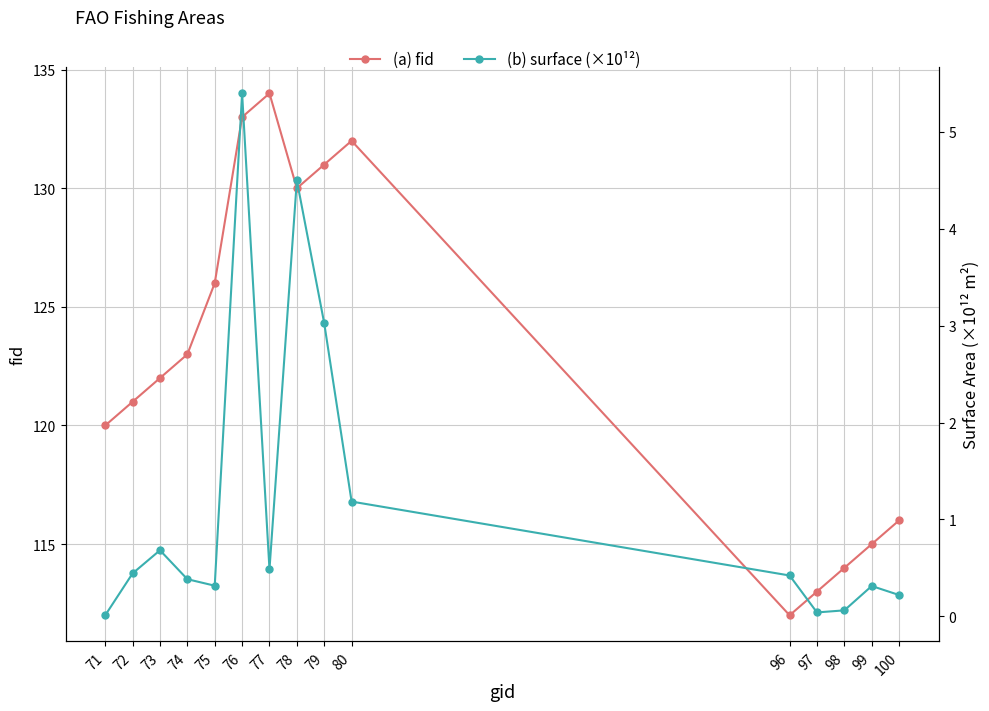

Reading left to right, extract all data points from this chart.

(a) fid: 71=120.0	72=121.0	73=122.0	74=123.0	75=126.0	76=133.0	77=134.0	78=130.0	79=131.0	80=132.0	96=112.0	97=113.0	98=114.0	99=115.0	100=116.0
(b) surface (×10¹²): 71=0.0	72=0.4	73=0.7	74=0.4	75=0.3	76=5.4	77=0.5	78=4.5	79=3.0	80=1.2	96=0.4	97=0.0	98=0.1	99=0.3	100=0.2